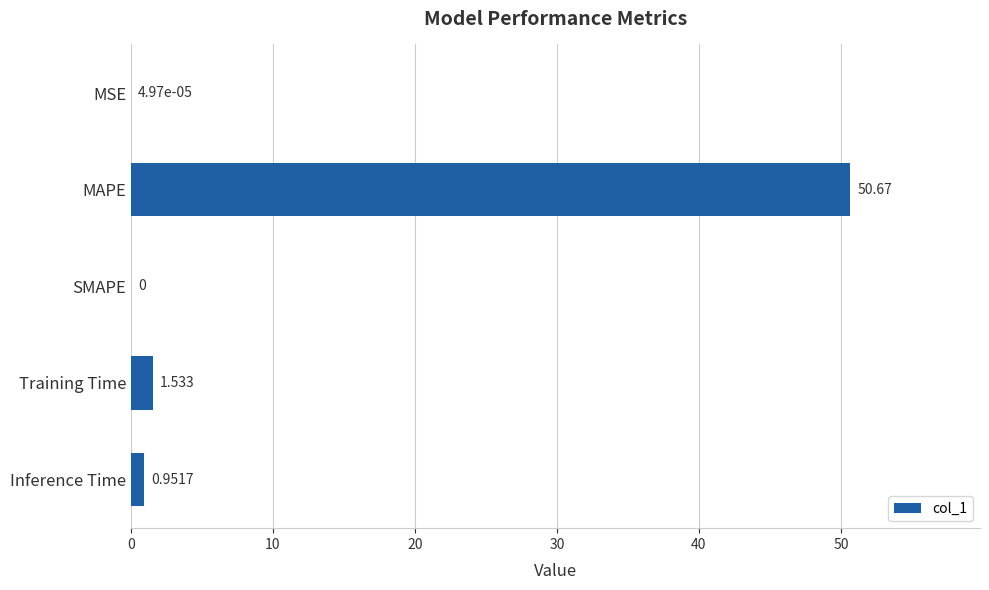

Which has a higher value, MSE or MAPE?

MAPE